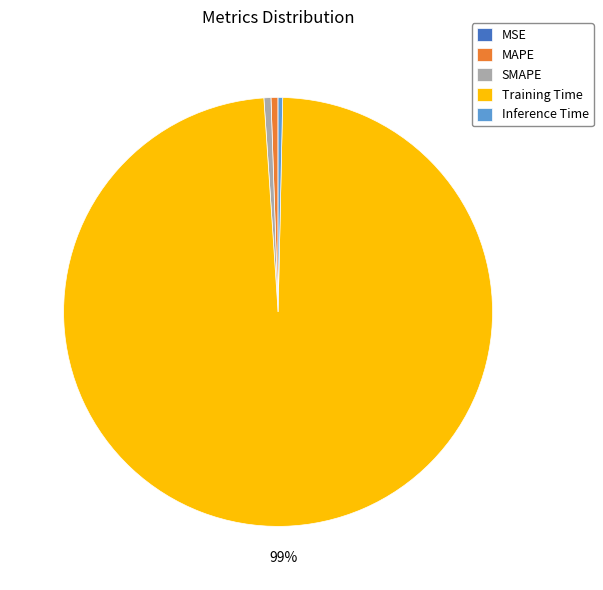

To the nearest percent, what is the combined percentage of Training Time and SMAPE?

99%